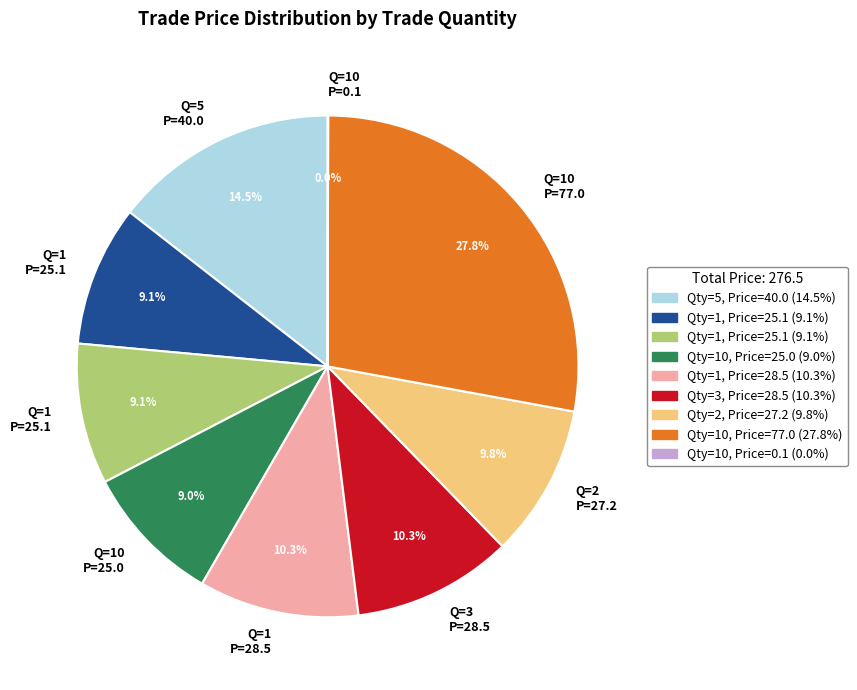

Does any single category account for the majority?

No